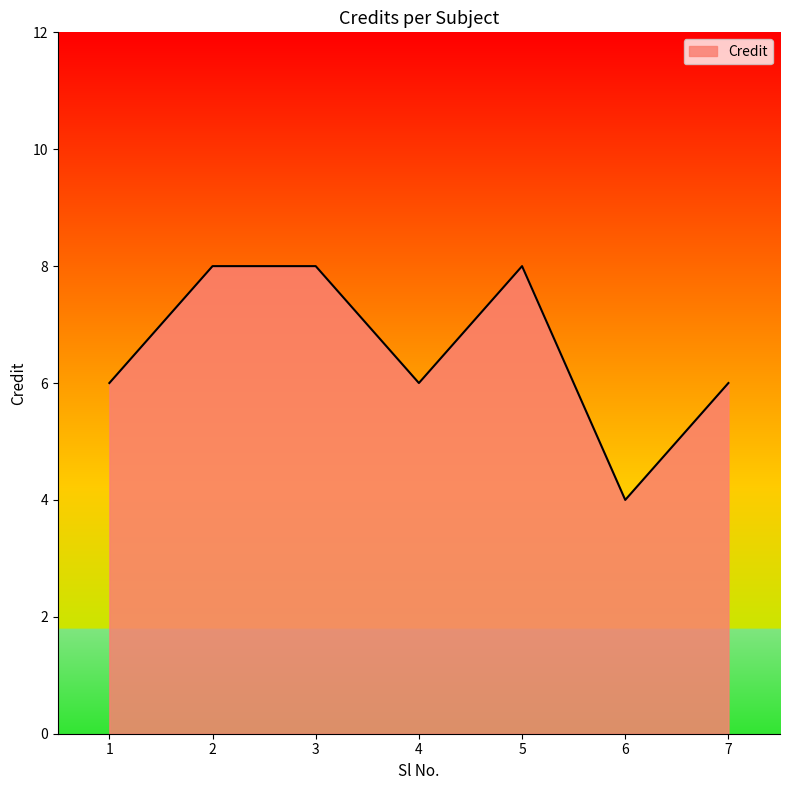

True or false: the data shows 4 at 6.

True